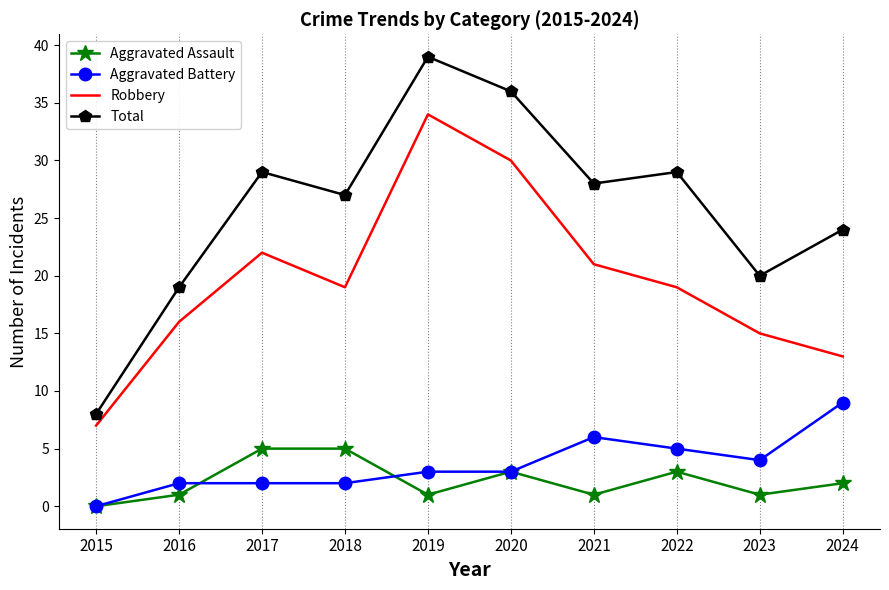

The value of Robbery at 2019 is 50. True or false?

False